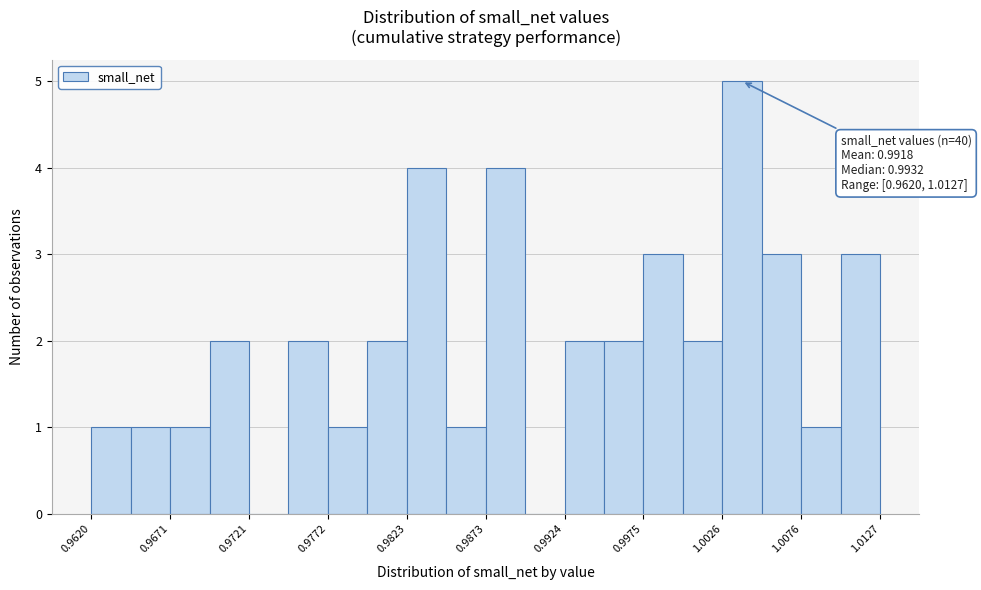

Around what value on the x-axis is the tallest bar? Give the approximate position of its centre, as read against the axis.

1.004